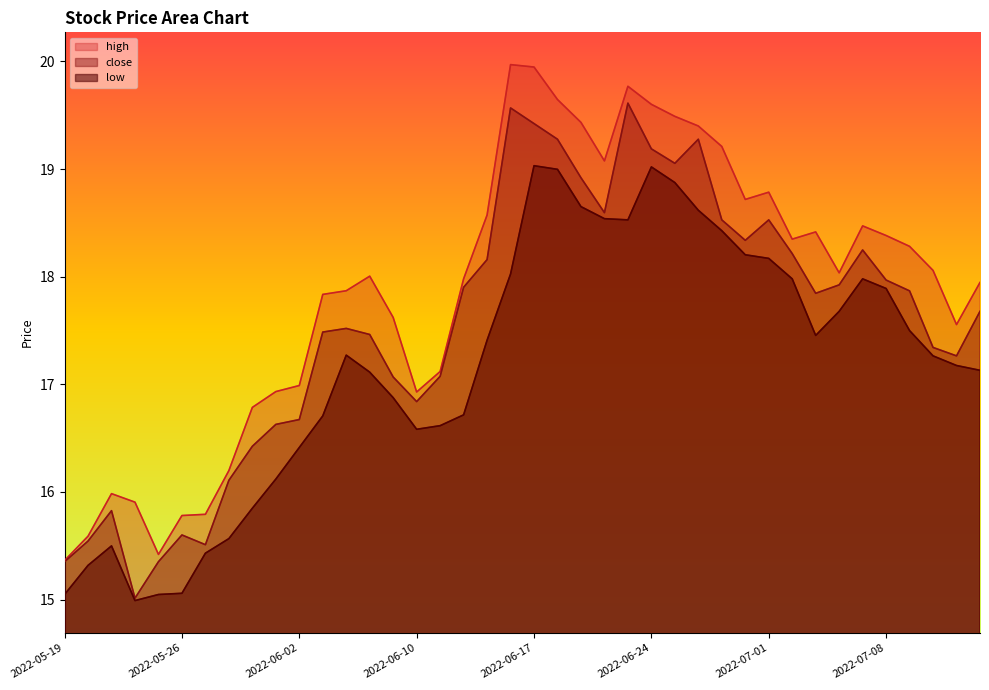

True or false: close and low intersect in this chart.

False